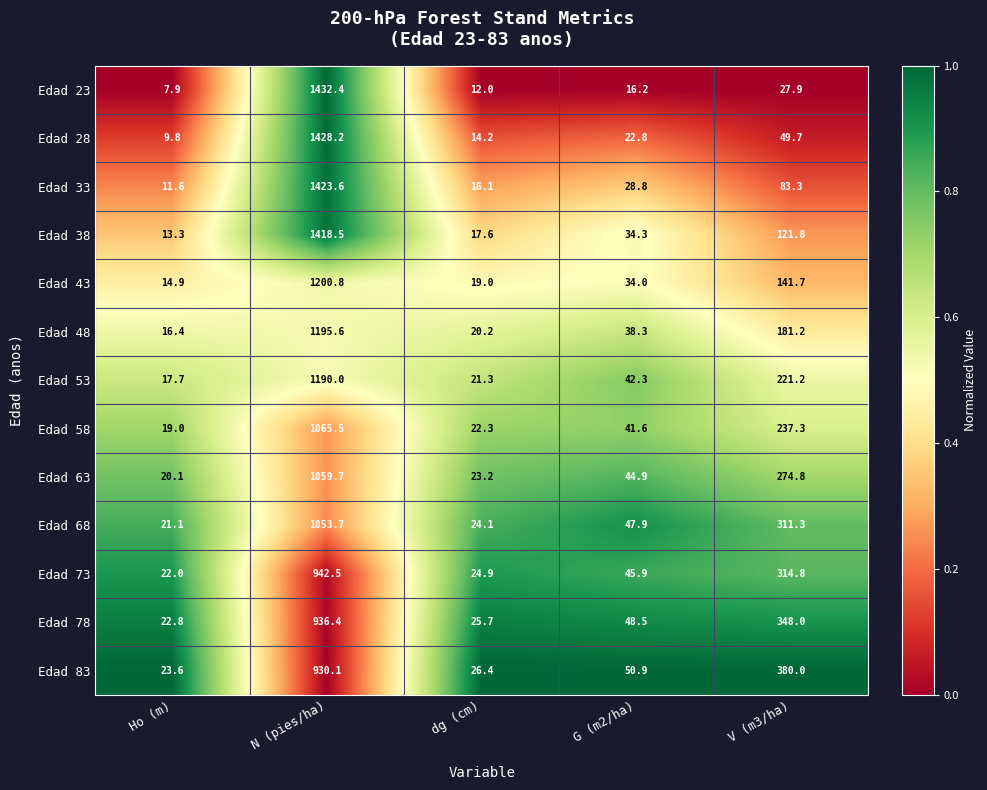

At which category does the chart reach its peak across all series?

N (pies/ha)